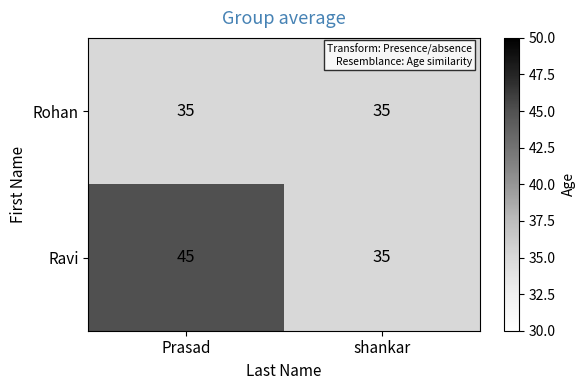

List the series in order of their peak value, highest first.

Ravi, Rohan